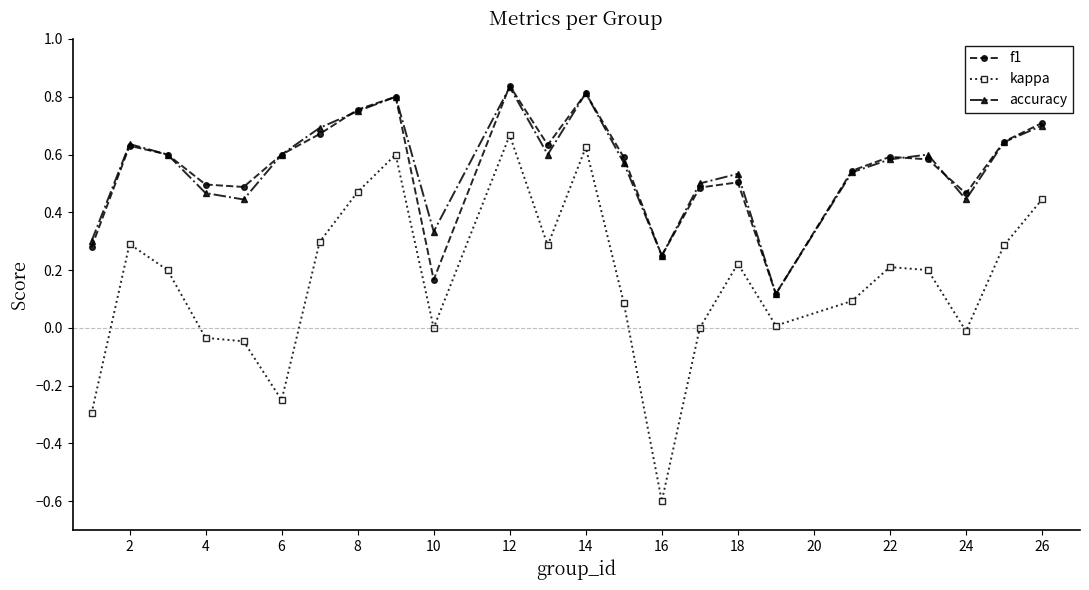

True or false: accuracy has more than 2 interior local peaks.

True